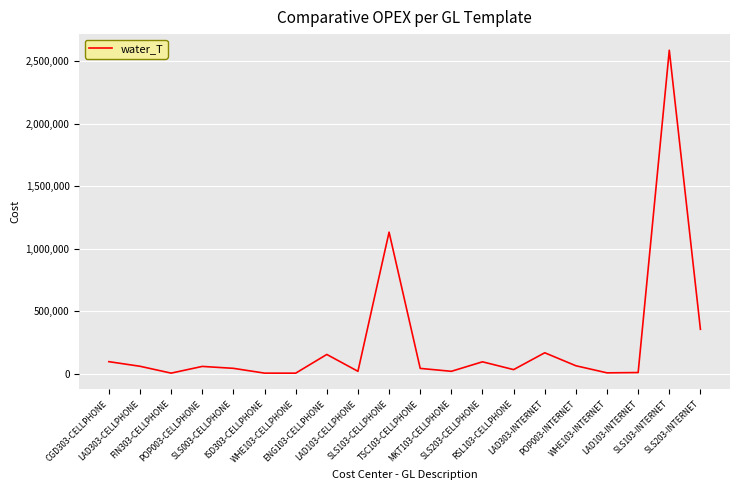

Where is the data nearest to the value 1296815?

SLS103-CELLPHONE